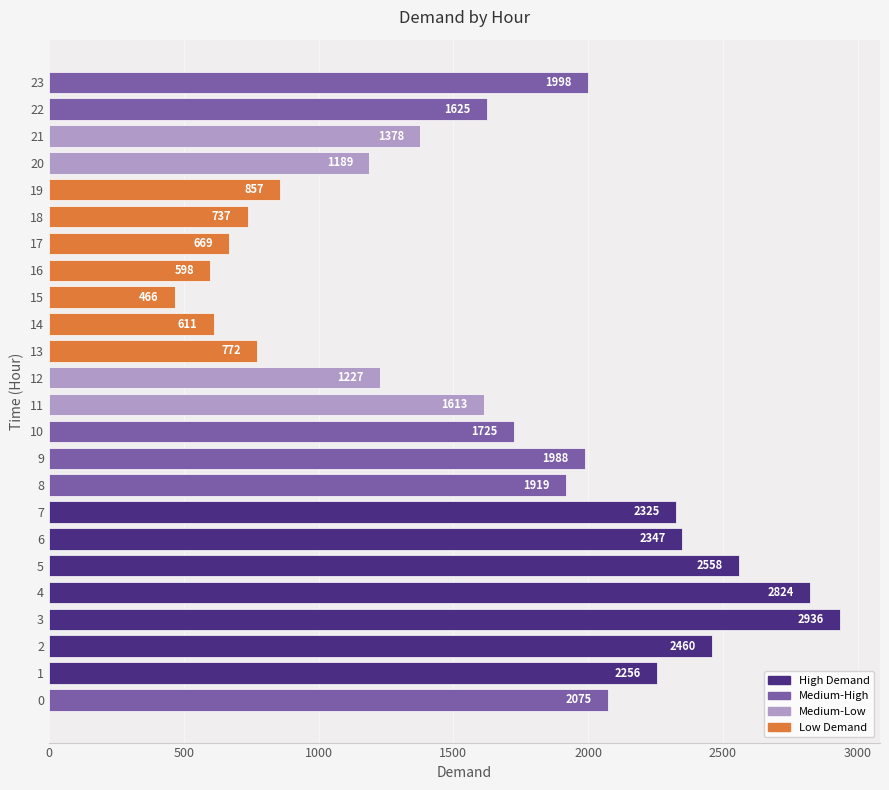

Approximately how many times larger is the value at 16 compared to 20?

0.5